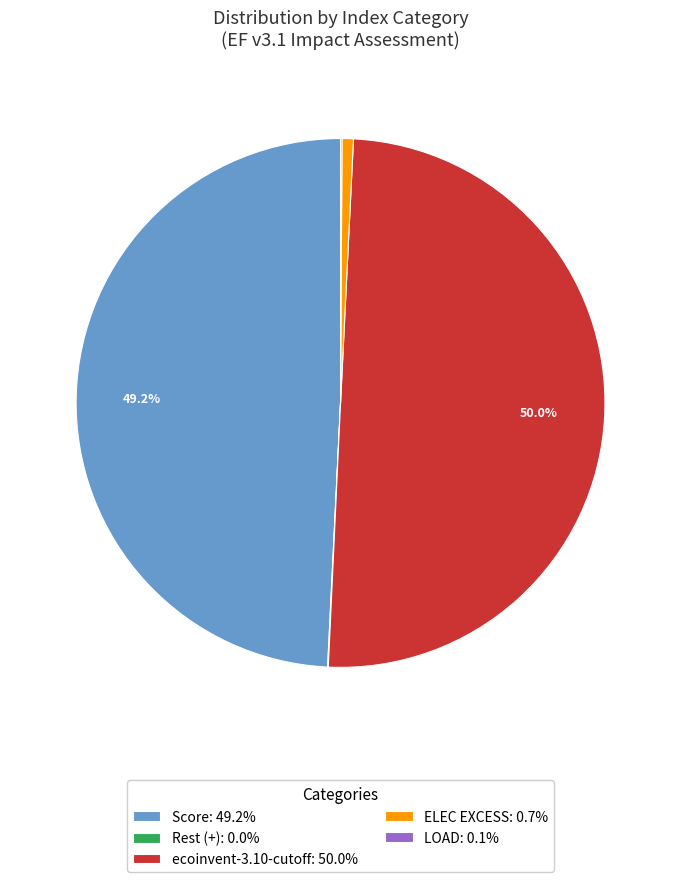

What percentage do Score: 49.2% and ecoinvent-3.10-cutoff: 50.0% together represent?

99.2%